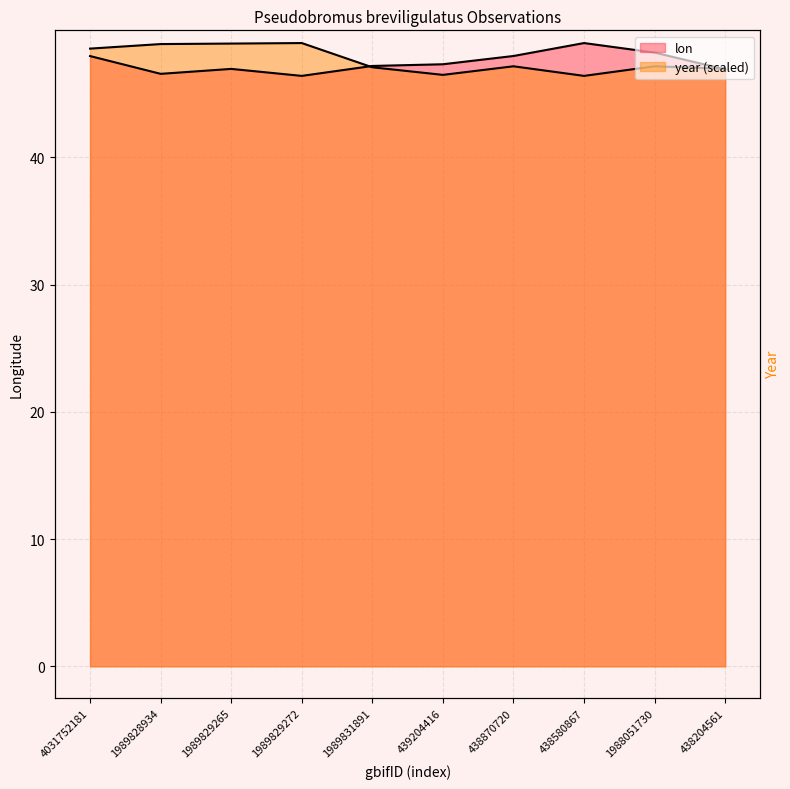

Does the chart display data point markers on the line(s)?

No